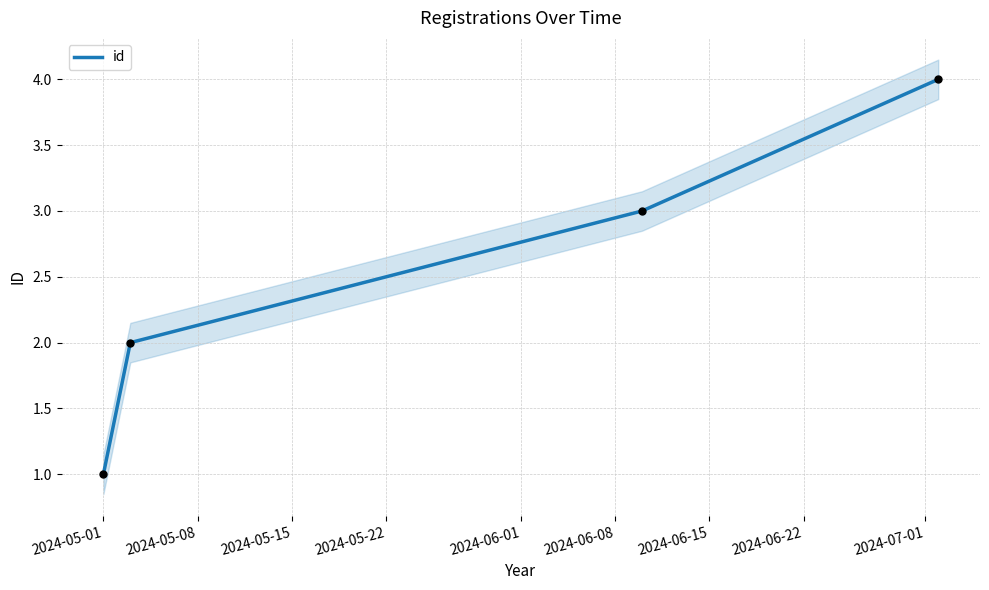

Which has a higher value, 2024-05-08 or 2024-05-22?

2024-05-22